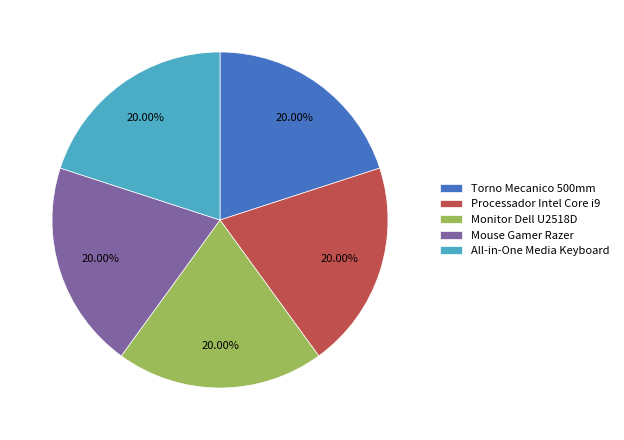

Is All-in-One Media Keyboard the majority of the pie?

No